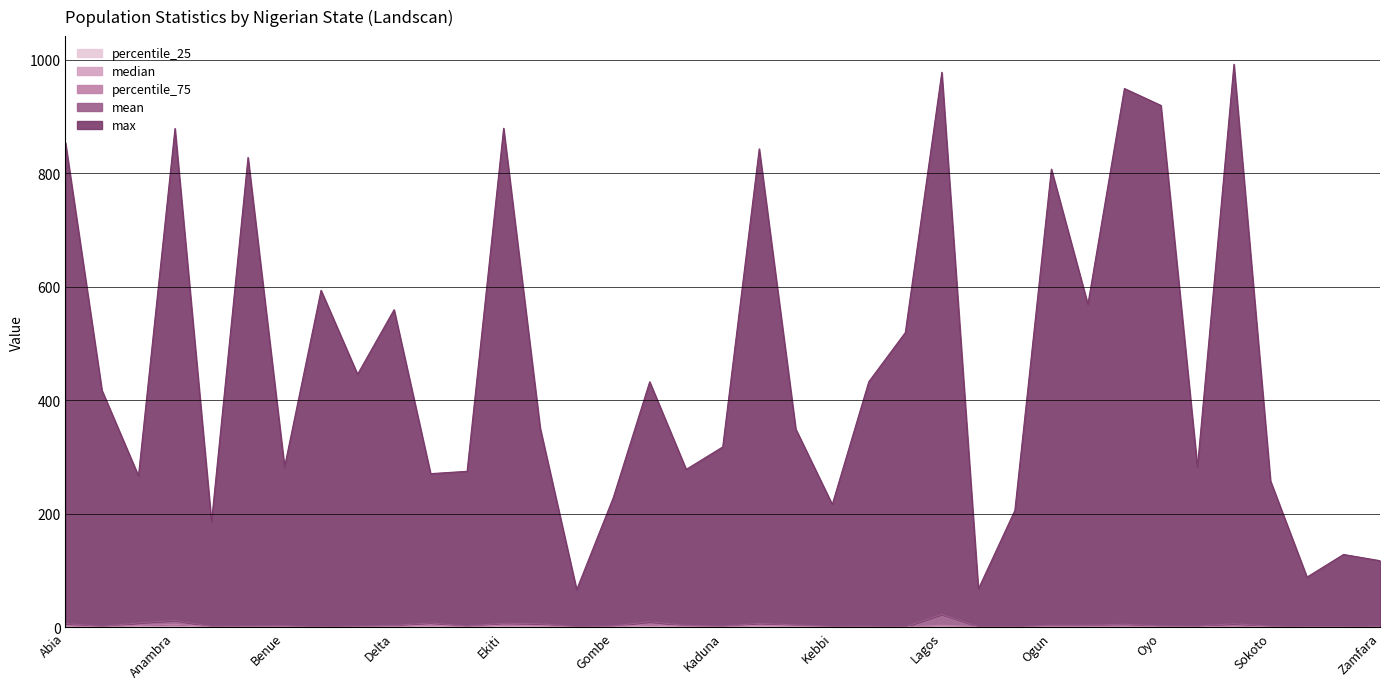

How many categories are shown in the chart?

37